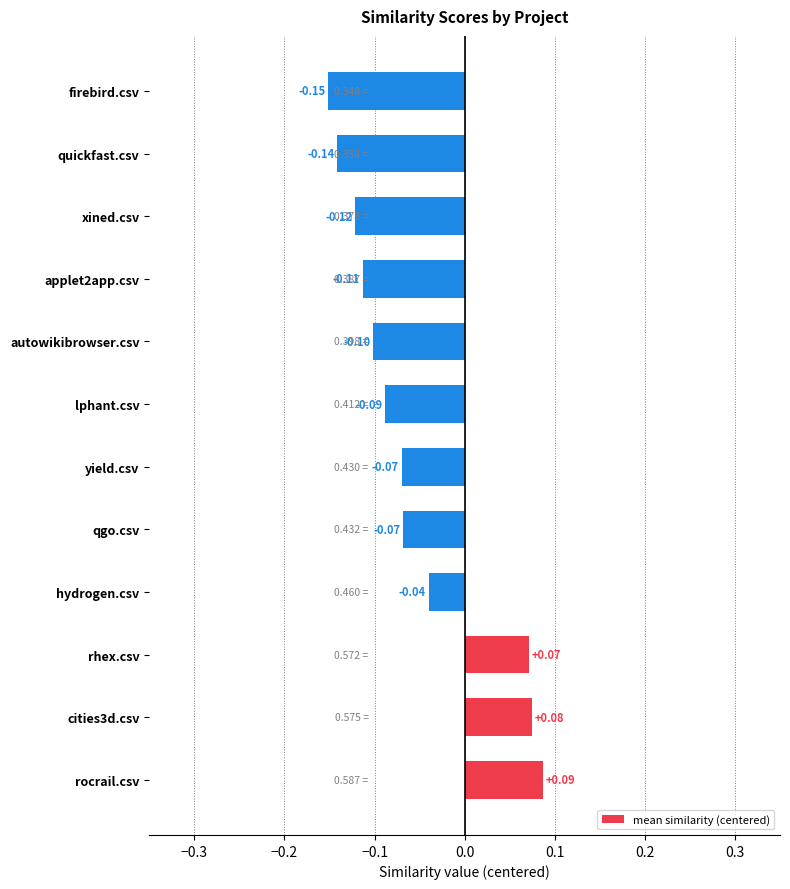

What is the sum of all values?

-0.7